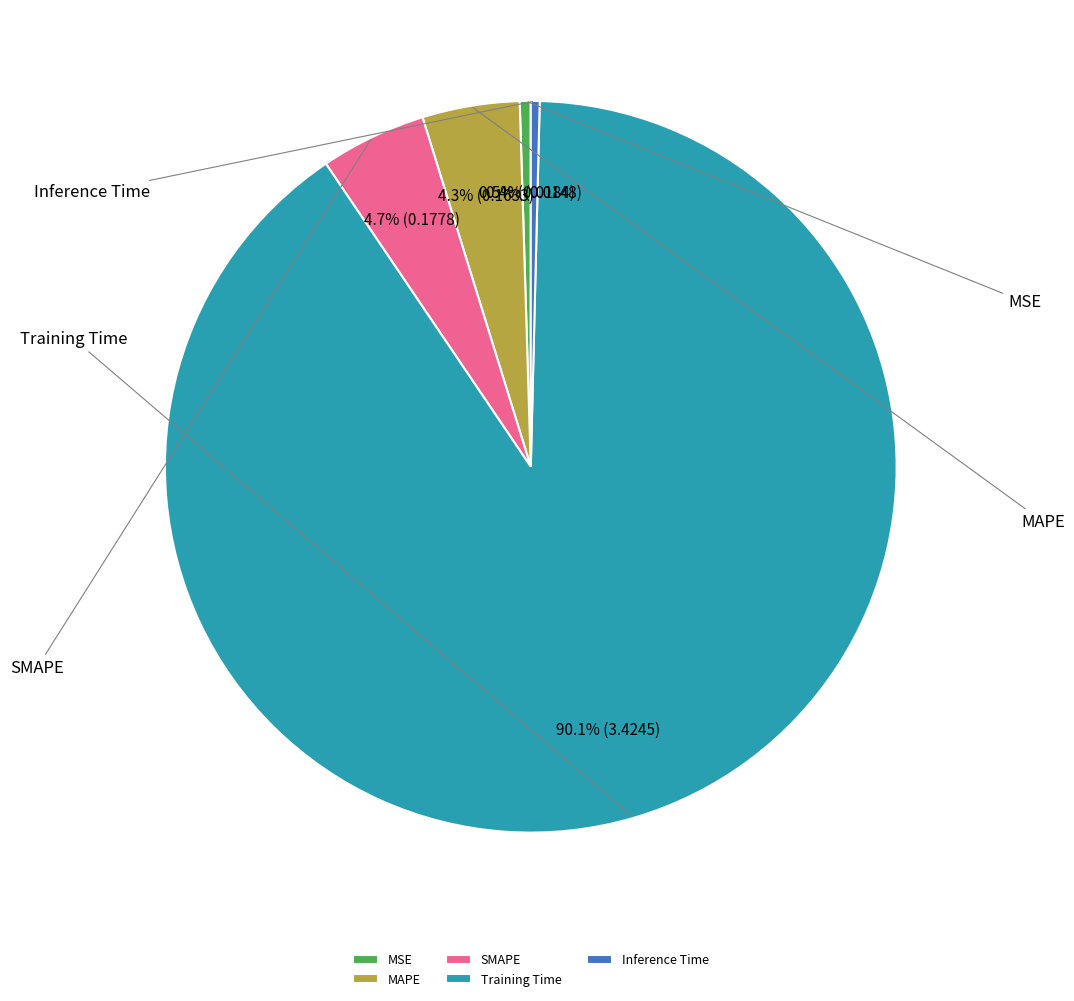

True or false: MAPE accounts for 16% of the total.

False